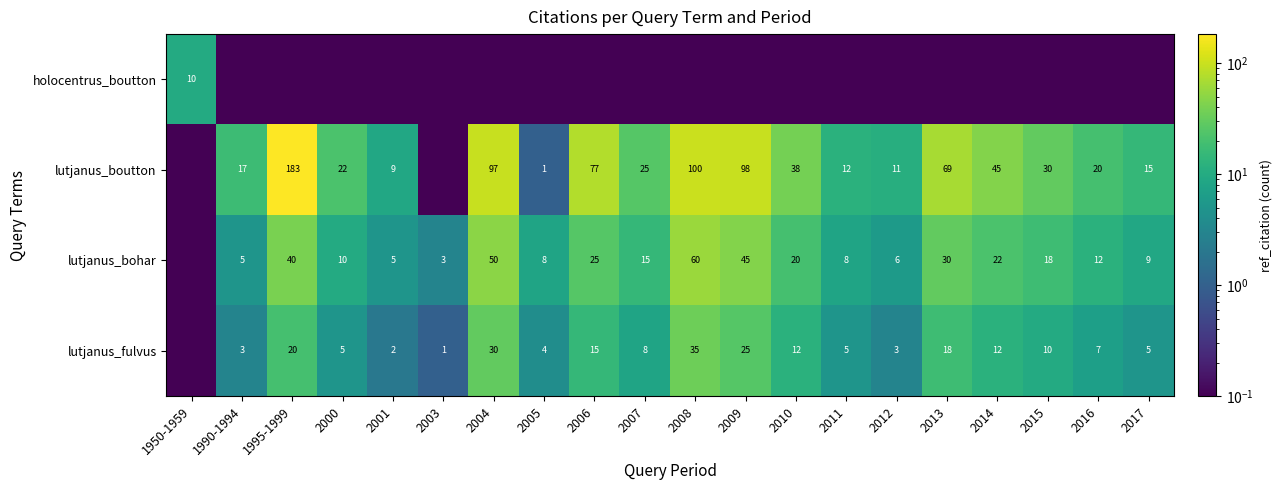

Is the value of lutjanus_boutton at 2005 greater than the value of lutjanus_bohar at 2017?

No